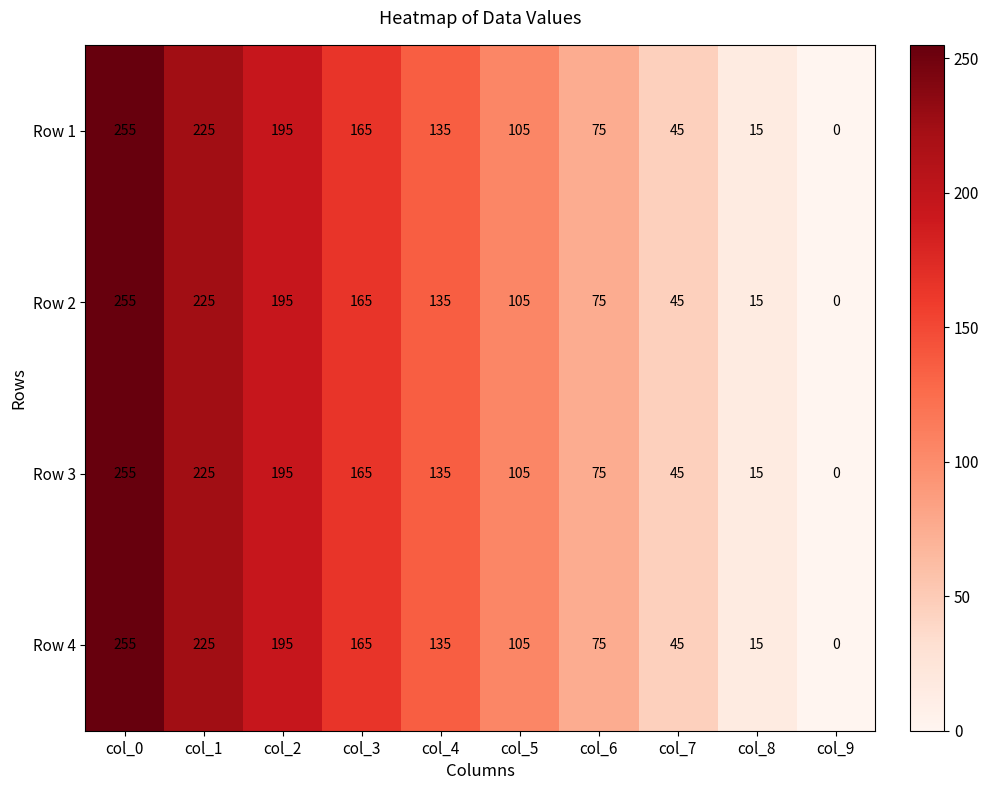

Is the value of Row 2 at col_4 greater than the value of Row 1 at col_8?

Yes